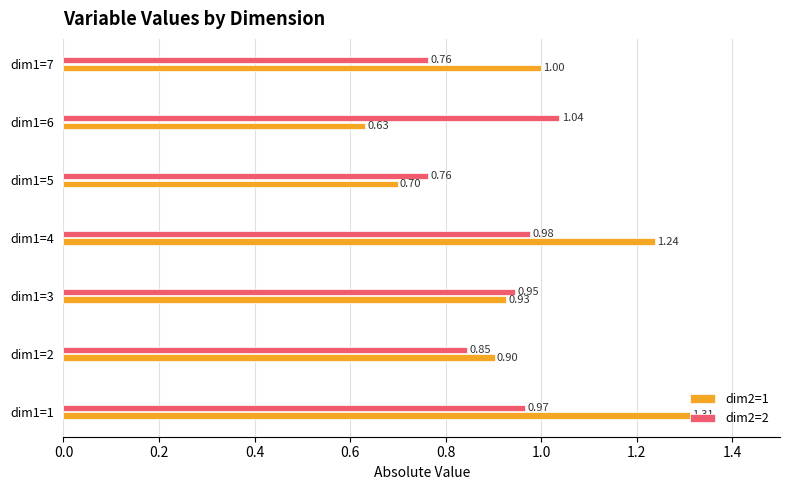

What is the sum of all dim2=2 values?

6.3